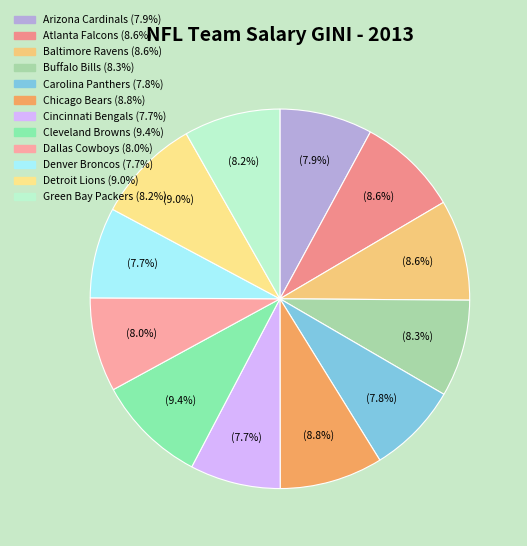

What percentage do Denver Broncos and Arizona Cardinals together represent?

15.6%